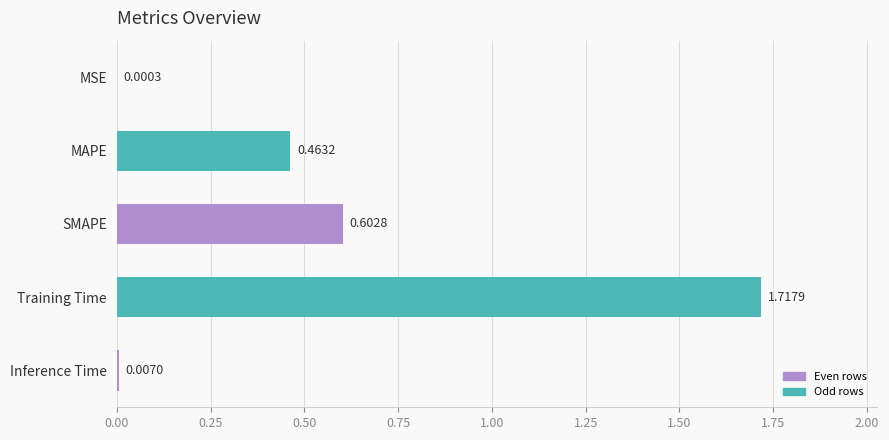

At which label is the value closest to 0?

MSE